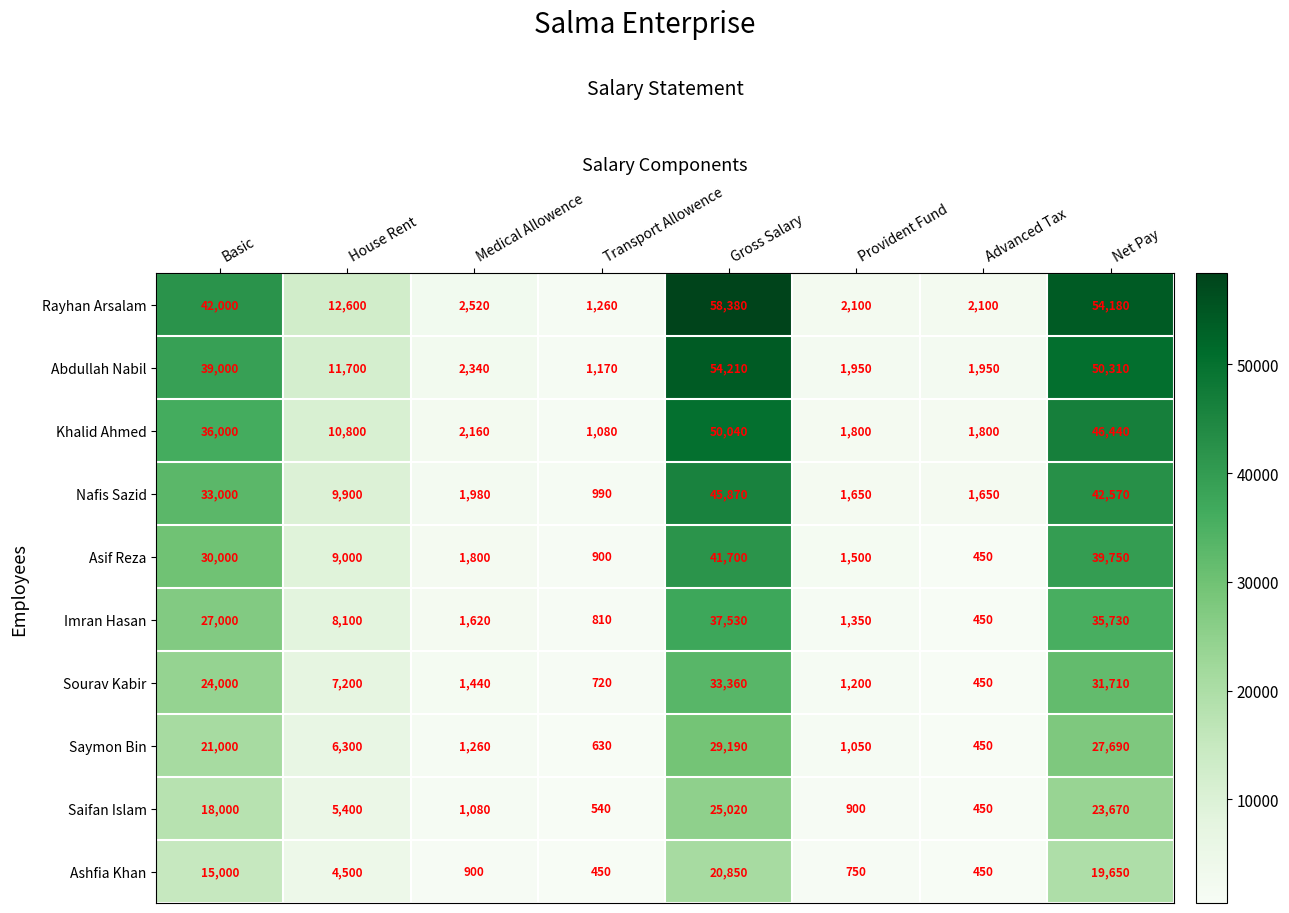

Is it true that Ashfia Khan equals 10271 at Basic?

False